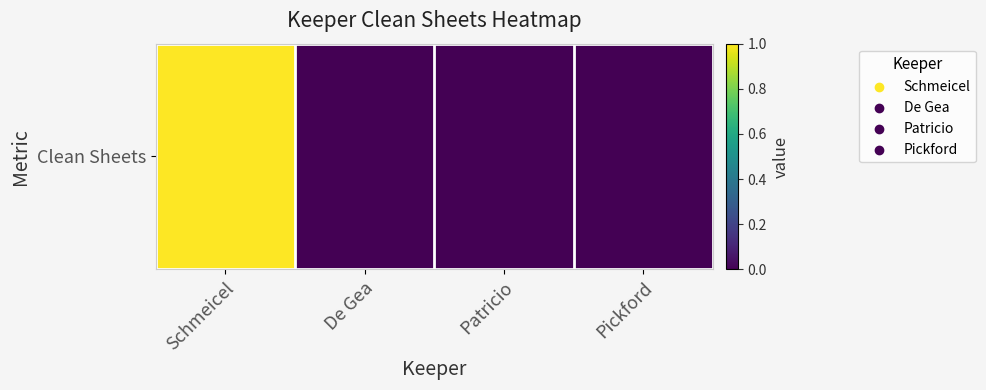

List the labels in order of value, largest first.

Schmeicel, De Gea, Patricio, Pickford